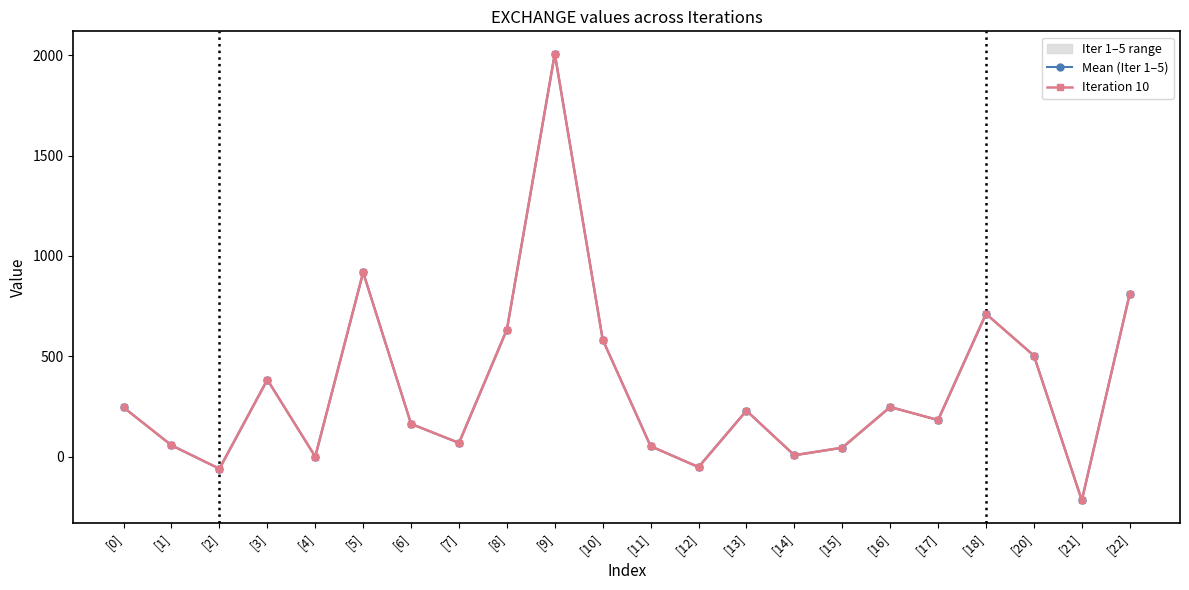

How many negative values does the Iteration 10 series have?

3